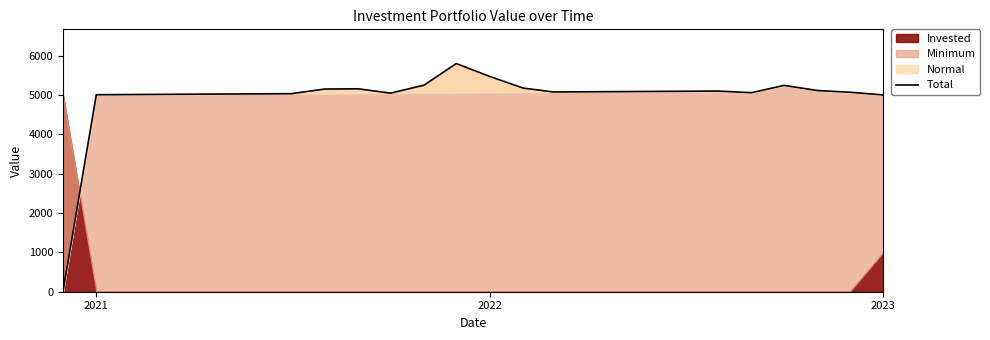

Count the number of values greater than 5078.

13